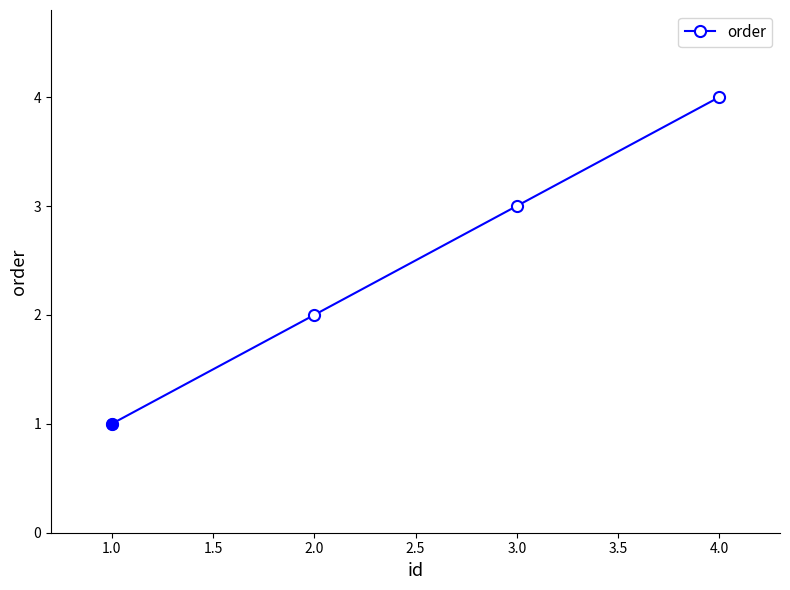

How many data points are less than 3?

2